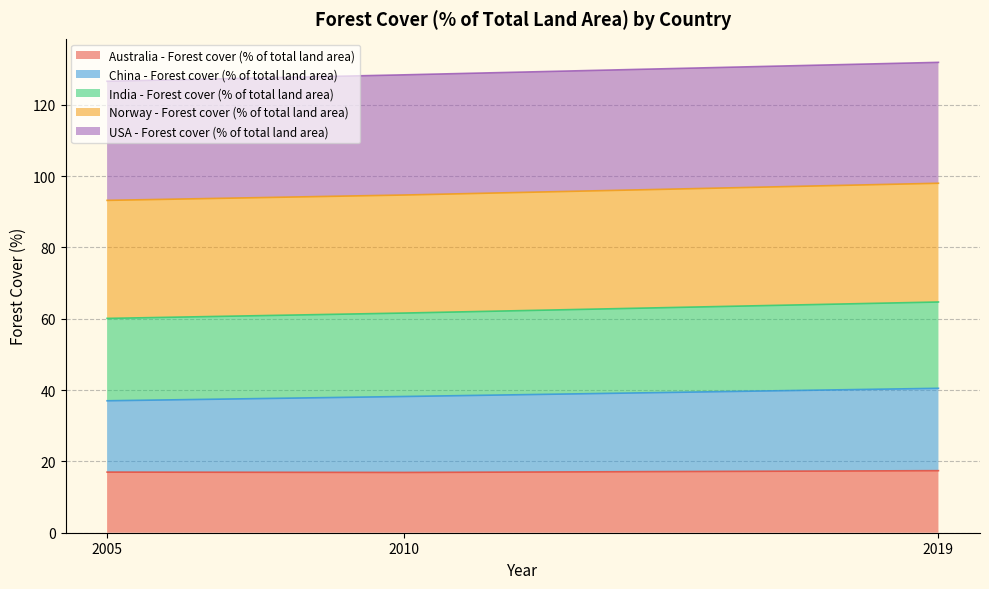

List the labels in order of Australia - Forest cover (% of total land area) value, largest first.

2019, 2005, 2010